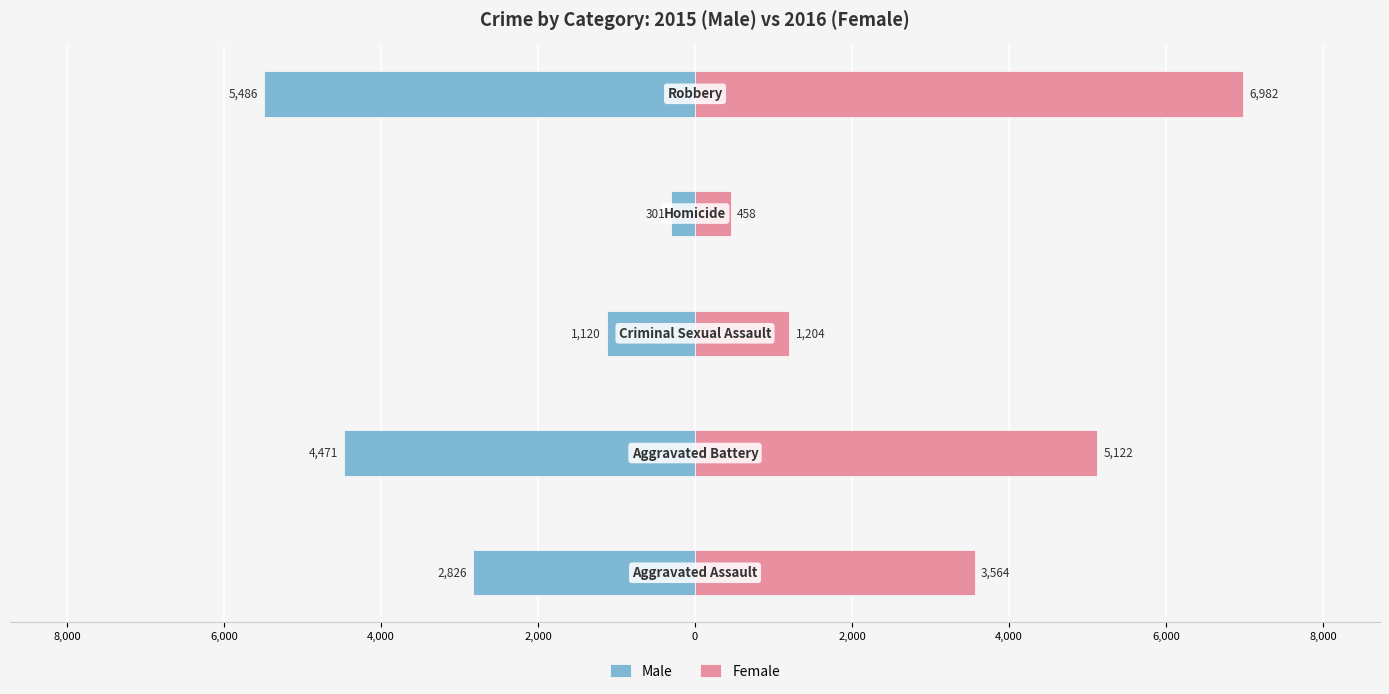

What position from the left is 0?

5